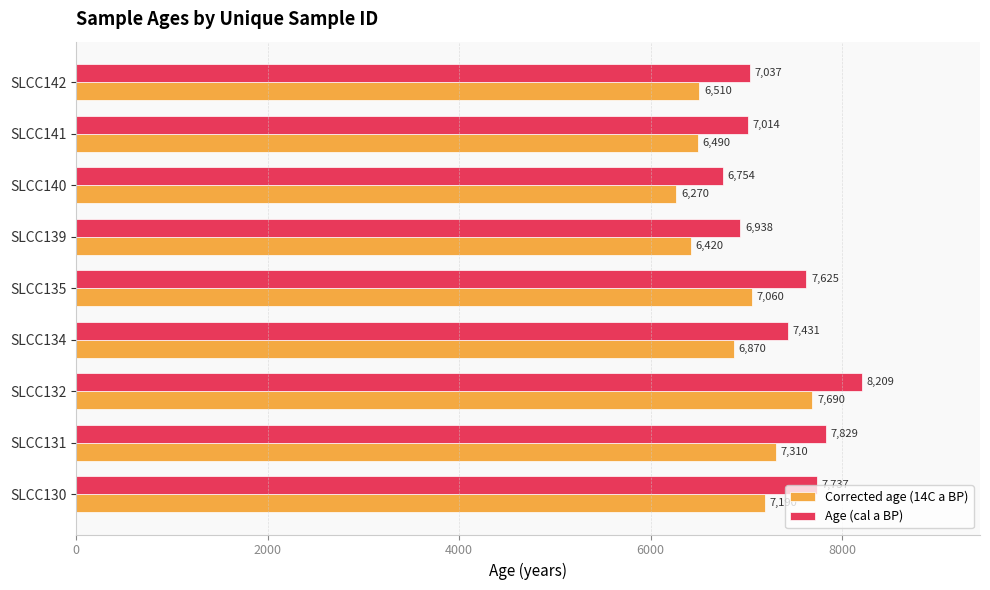

Which series has the largest total across all categories?

Age (cal a BP)